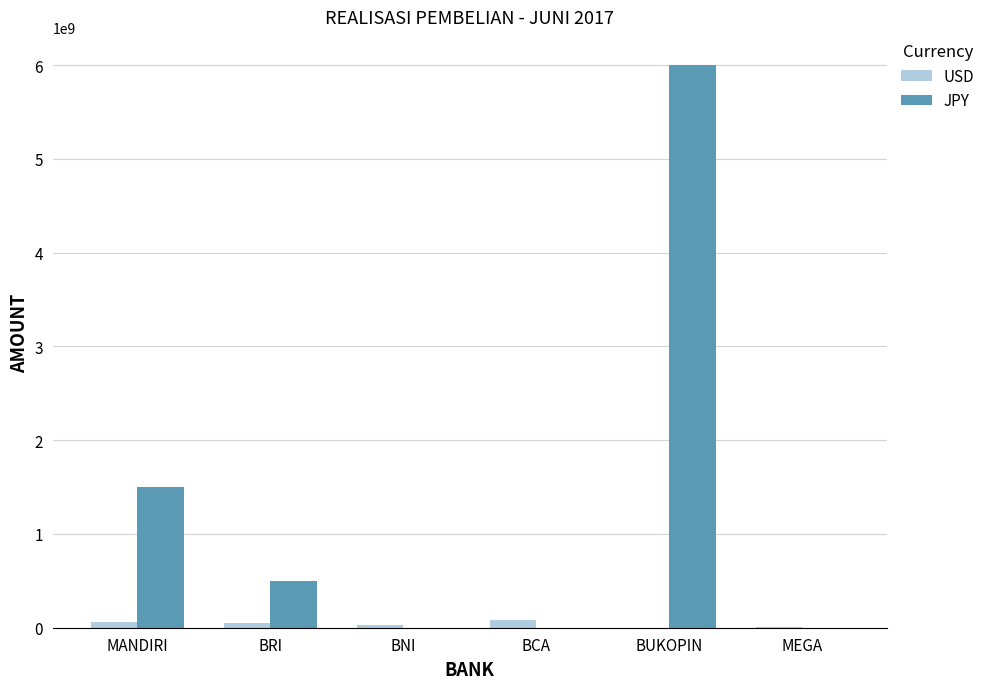

What is the total value across all series at BNI?

25000000